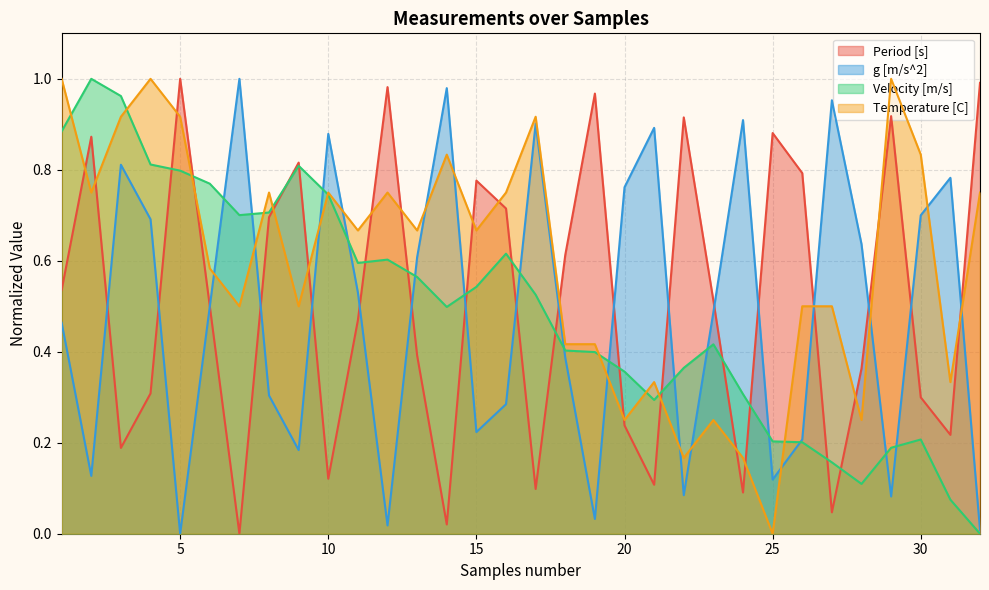

True or false: Velocity [m/s] has a value of 1.1 at 5.

False